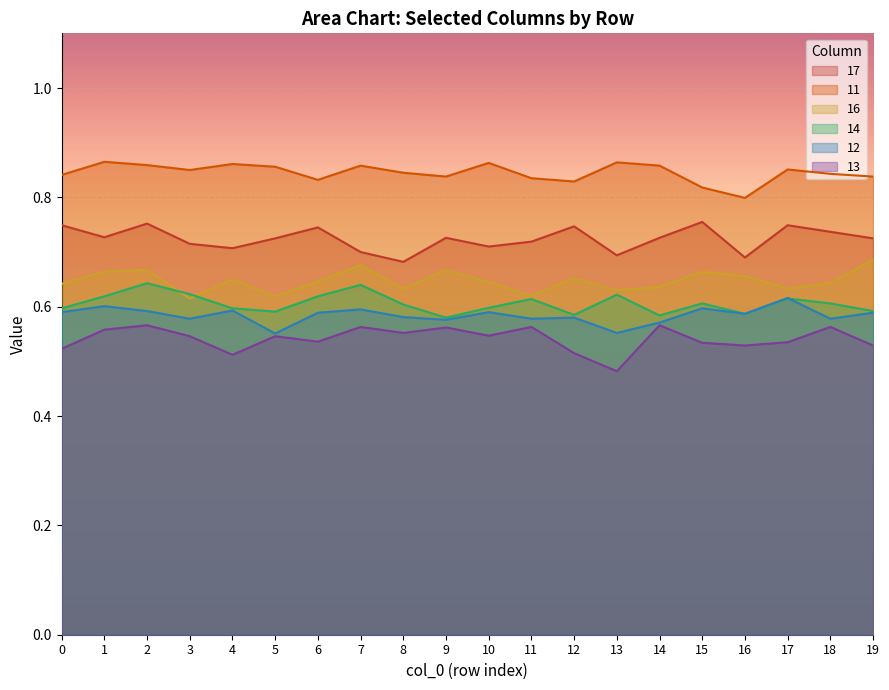

At how many categories does at least one series exceed 0?

20